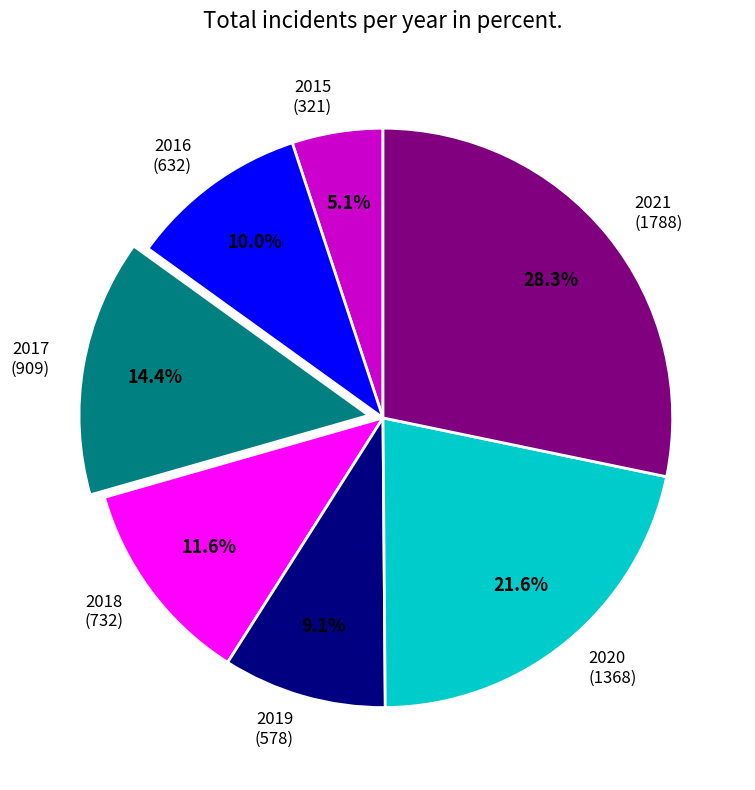

Combined, do 2021 and 2015 account for over 50%?

No